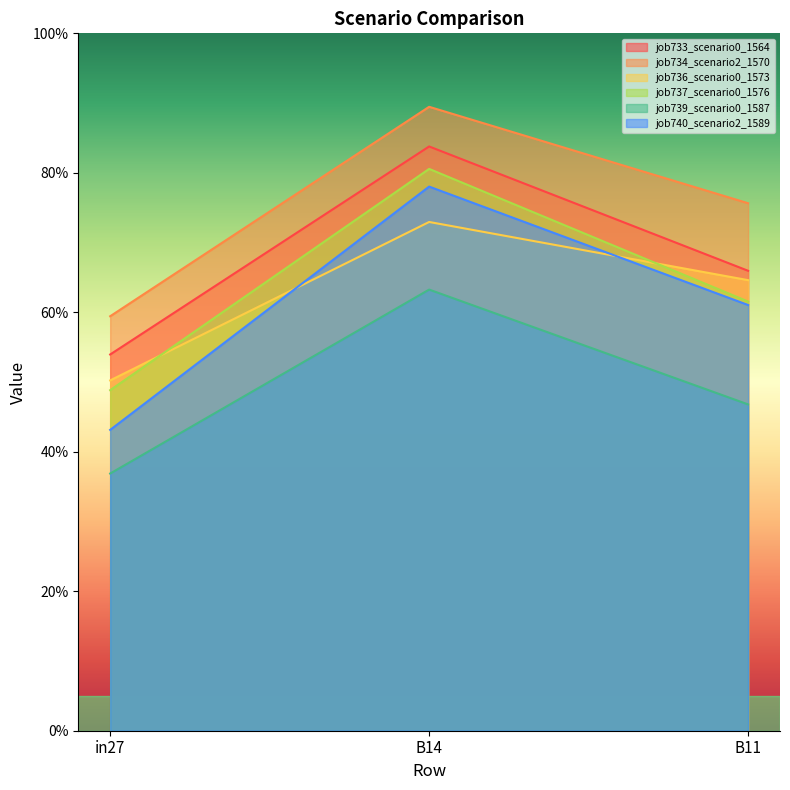

At which category is the sum across all series the highest?

B14